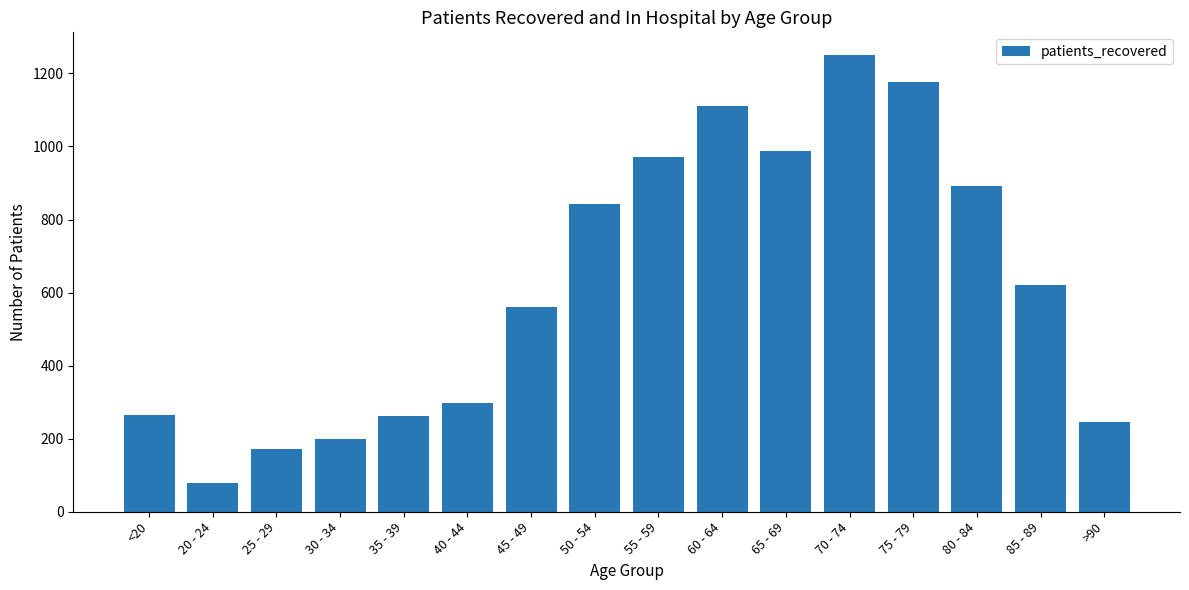

The chart shows a value of 622 at 85 - 89. True or false?

True